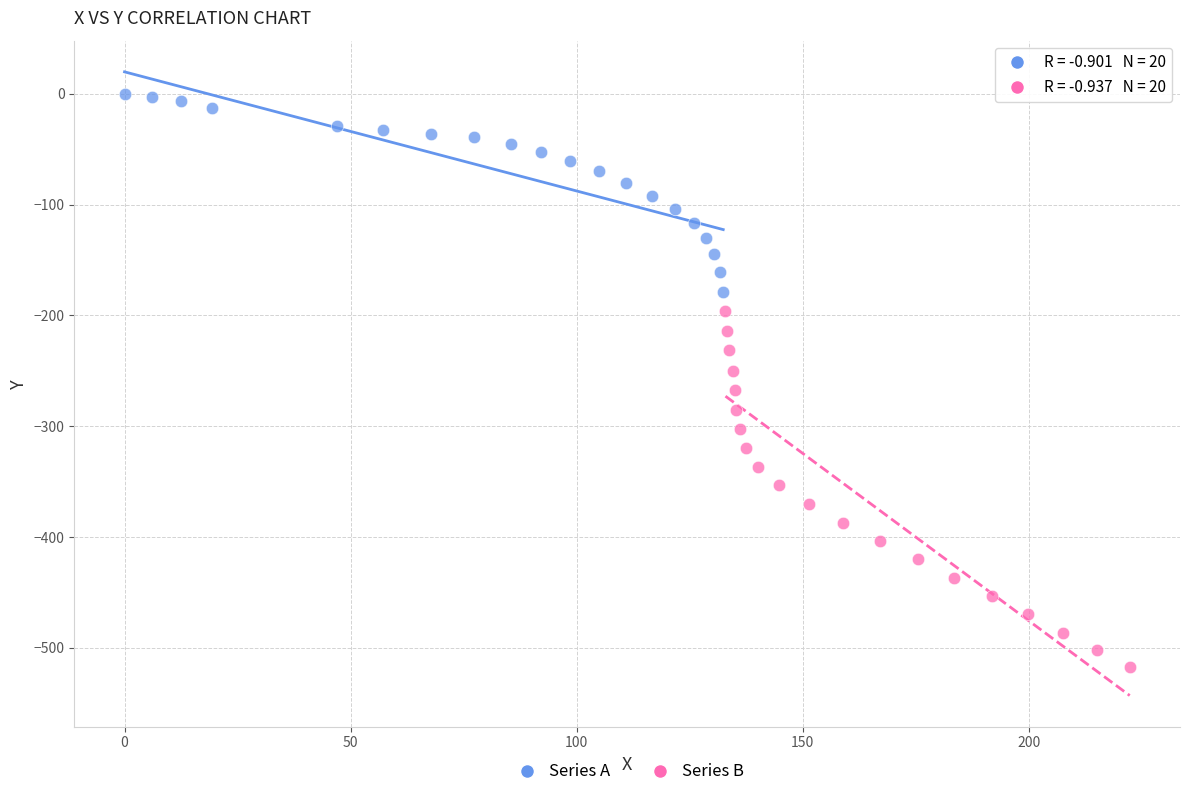

Which series reaches the minimum Y coordinate?

Series B